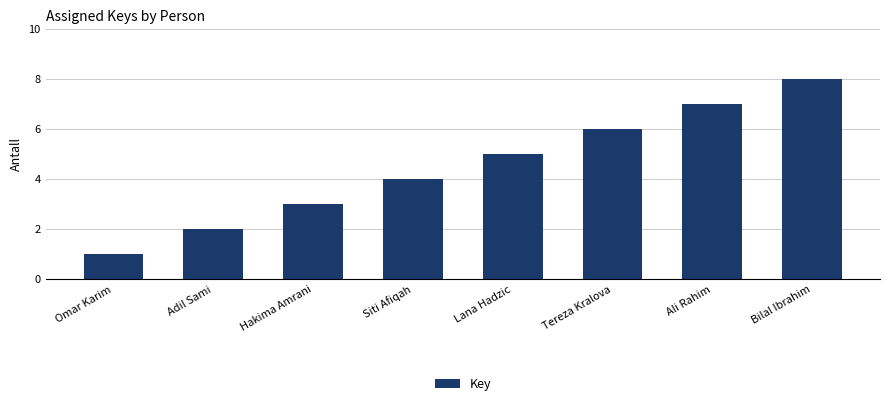

What is the difference between the values at Adil Sami and Tereza Kralova?

4